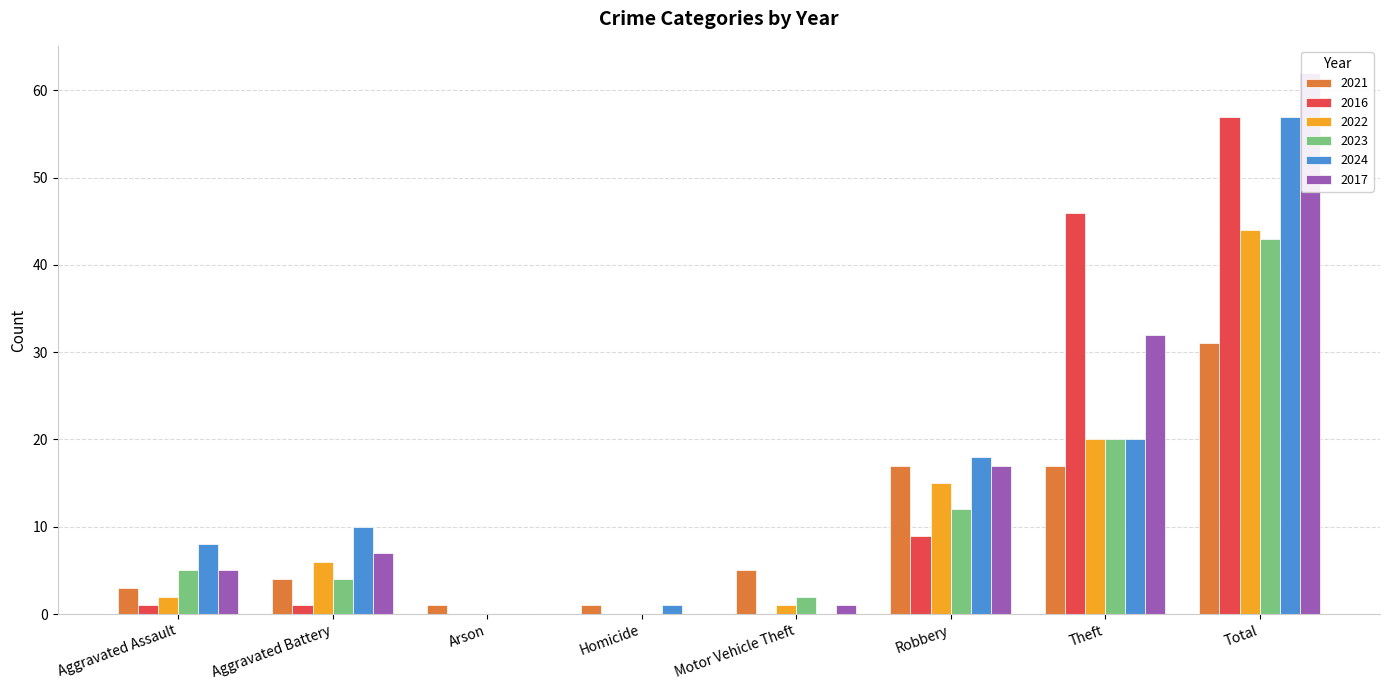

Reading right to left, what are all the values shown in this chart?

2021: Total=31	Theft=17	Robbery=17	Motor Vehicle Theft=5	Homicide=1	Arson=1	Aggravated Battery=4	Aggravated Assault=3
2016: Total=57	Theft=46	Robbery=9	Motor Vehicle Theft=0	Homicide=0	Arson=0	Aggravated Battery=1	Aggravated Assault=1
2022: Total=44	Theft=20	Robbery=15	Motor Vehicle Theft=1	Homicide=0	Arson=0	Aggravated Battery=6	Aggravated Assault=2
2023: Total=43	Theft=20	Robbery=12	Motor Vehicle Theft=2	Homicide=0	Arson=0	Aggravated Battery=4	Aggravated Assault=5
2024: Total=57	Theft=20	Robbery=18	Motor Vehicle Theft=0	Homicide=1	Arson=0	Aggravated Battery=10	Aggravated Assault=8
2017: Total=62	Theft=32	Robbery=17	Motor Vehicle Theft=1	Homicide=0	Arson=0	Aggravated Battery=7	Aggravated Assault=5